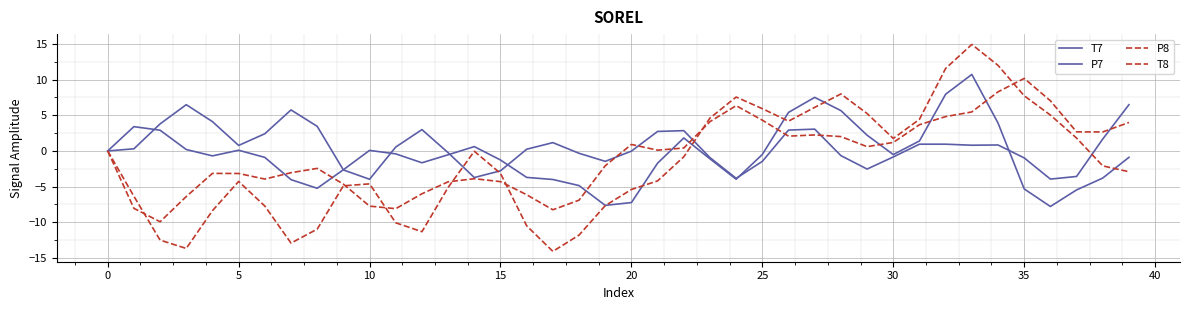

How many lines are shown in the chart?

4